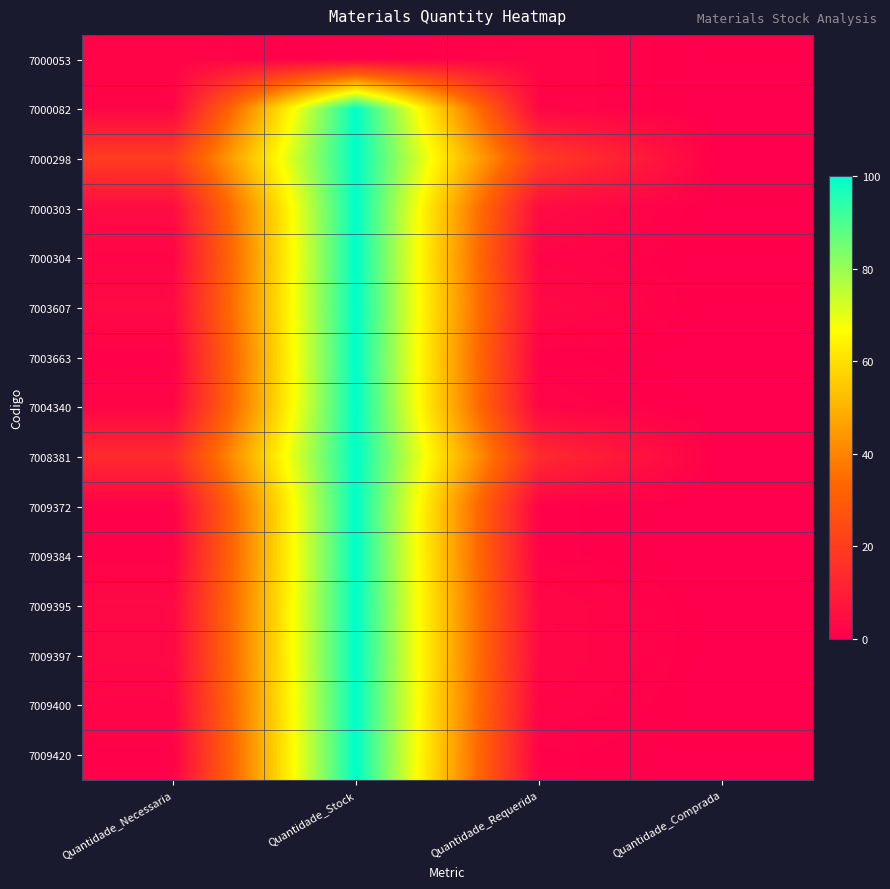

Reading right to left, transcribe all the data shown in this chart.

7000053: Quantidade_Comprada=0.0	Quantidade_Requerida=2.0	Quantidade_Stock=0.0	Quantidade_Necessaria=2.0
7000082: Quantidade_Comprada=0.0	Quantidade_Requerida=2.0	Quantidade_Stock=100.0	Quantidade_Necessaria=2.0
7000298: Quantidade_Comprada=0.0	Quantidade_Requerida=20.0	Quantidade_Stock=100.0	Quantidade_Necessaria=20.0
7000303: Quantidade_Comprada=0.0	Quantidade_Requerida=4.0	Quantidade_Stock=100.0	Quantidade_Necessaria=4.0
7000304: Quantidade_Comprada=0.0	Quantidade_Requerida=2.0	Quantidade_Stock=100.0	Quantidade_Necessaria=2.0
7003607: Quantidade_Comprada=0.0	Quantidade_Requerida=3.5	Quantidade_Stock=100.0	Quantidade_Necessaria=3.5
7003663: Quantidade_Comprada=0.0	Quantidade_Requerida=1.0	Quantidade_Stock=100.0	Quantidade_Necessaria=1.0
7004340: Quantidade_Comprada=0.0	Quantidade_Requerida=2.0	Quantidade_Stock=100.0	Quantidade_Necessaria=2.0
7008381: Quantidade_Comprada=0.0	Quantidade_Requerida=14.0	Quantidade_Stock=100.0	Quantidade_Necessaria=14.0
7009372: Quantidade_Comprada=0.0	Quantidade_Requerida=1.0	Quantidade_Stock=100.0	Quantidade_Necessaria=1.0
7009384: Quantidade_Comprada=0.0	Quantidade_Requerida=1.0	Quantidade_Stock=100.0	Quantidade_Necessaria=1.0
7009395: Quantidade_Comprada=0.0	Quantidade_Requerida=3.0	Quantidade_Stock=100.0	Quantidade_Necessaria=3.0
7009397: Quantidade_Comprada=0.0	Quantidade_Requerida=3.0	Quantidade_Stock=100.0	Quantidade_Necessaria=3.0
7009400: Quantidade_Comprada=0.0	Quantidade_Requerida=2.0	Quantidade_Stock=100.0	Quantidade_Necessaria=2.0
7009420: Quantidade_Comprada=0.0	Quantidade_Requerida=1.0	Quantidade_Stock=100.0	Quantidade_Necessaria=1.0